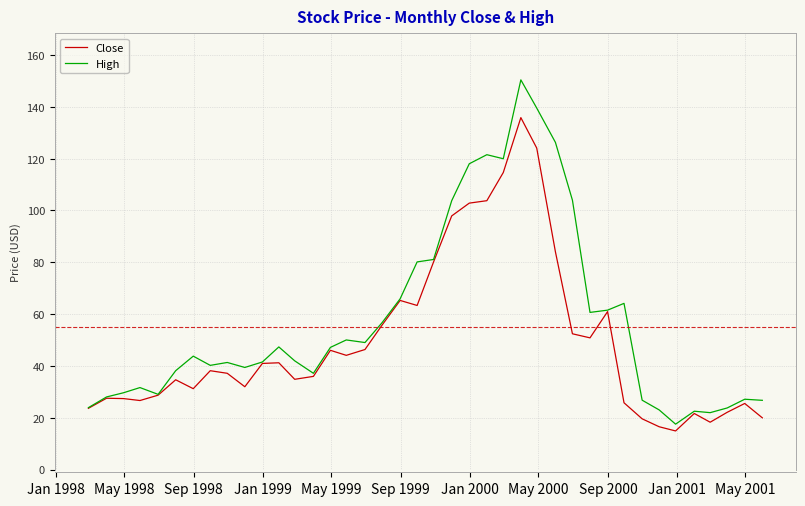

Rank the series by their average value, from highest to lowest.

High, Close